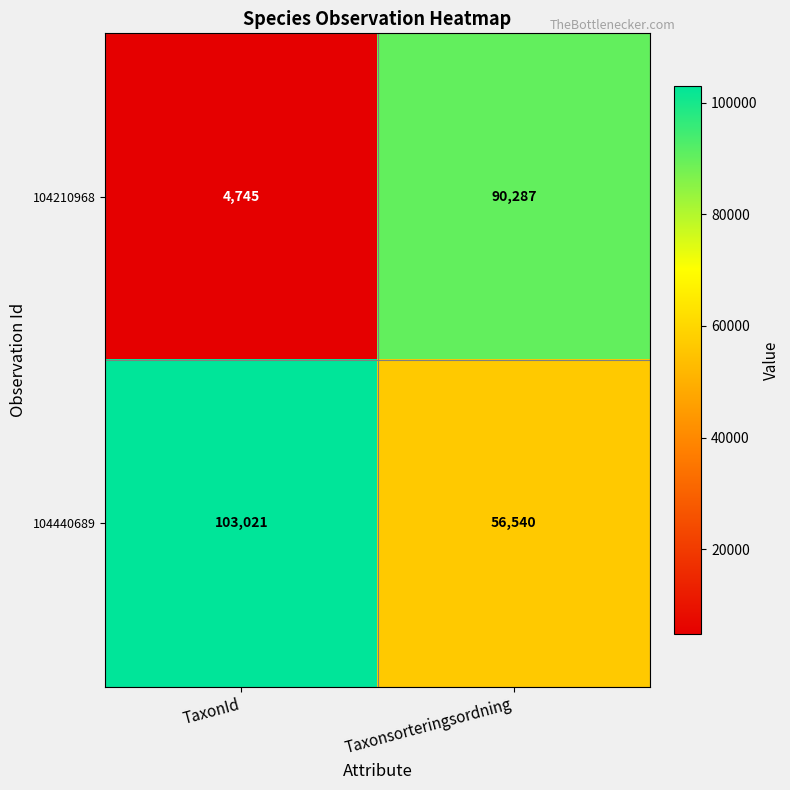

List the series in order of their peak value, lowest first.

104210968, 104440689